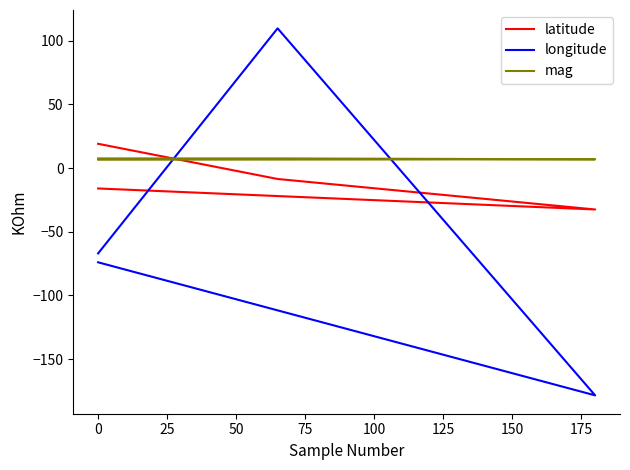

Which series ends up on top after the final intersection of mag and latitude?

mag